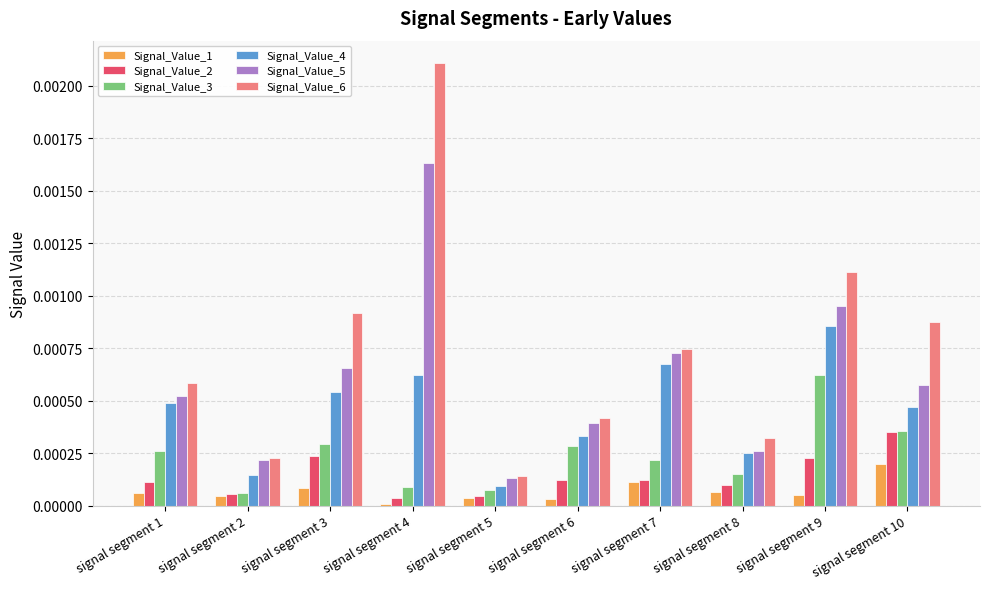

At how many categories does at least one series exceed 0?

10